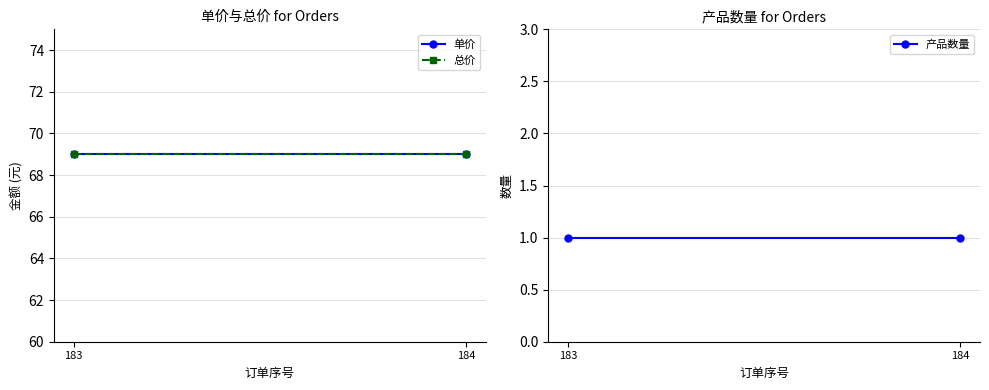

What is the total value across all series at 183?

139